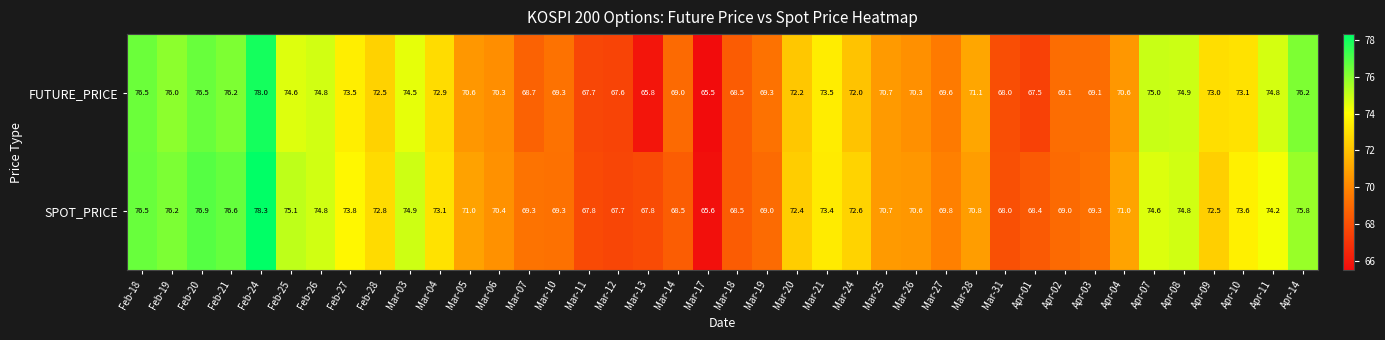

What is the total value across all series at Feb-28?

145.3